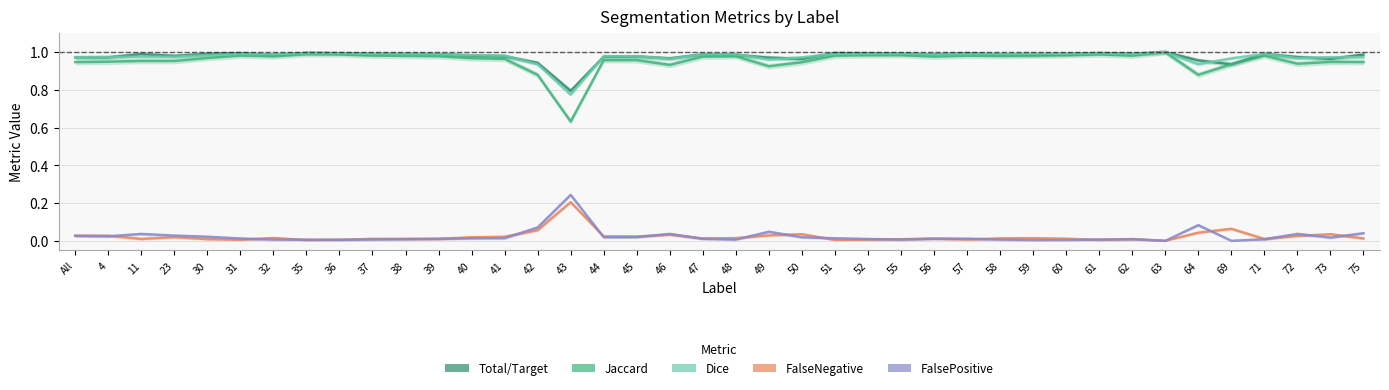

What is the difference between the highest and lowest values at 75?

1.0